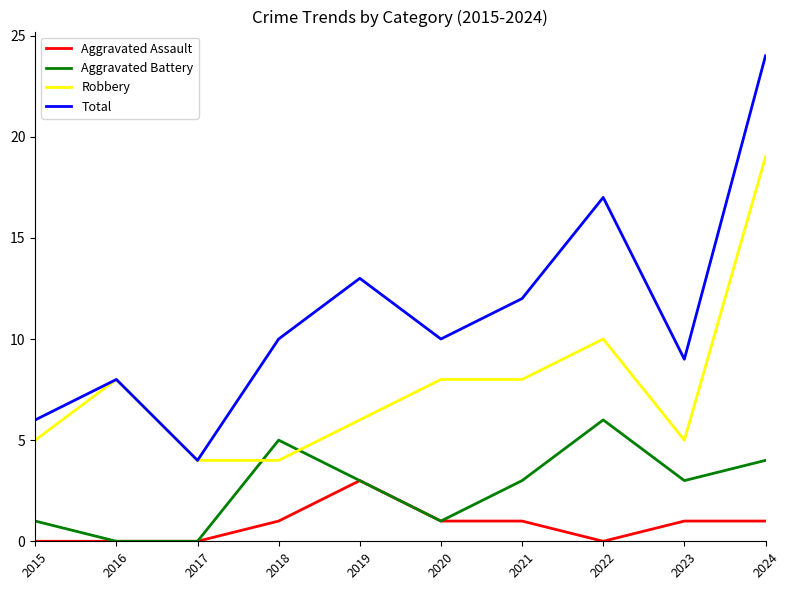

How many Aggravated Assault values are between 0 and 1?

9